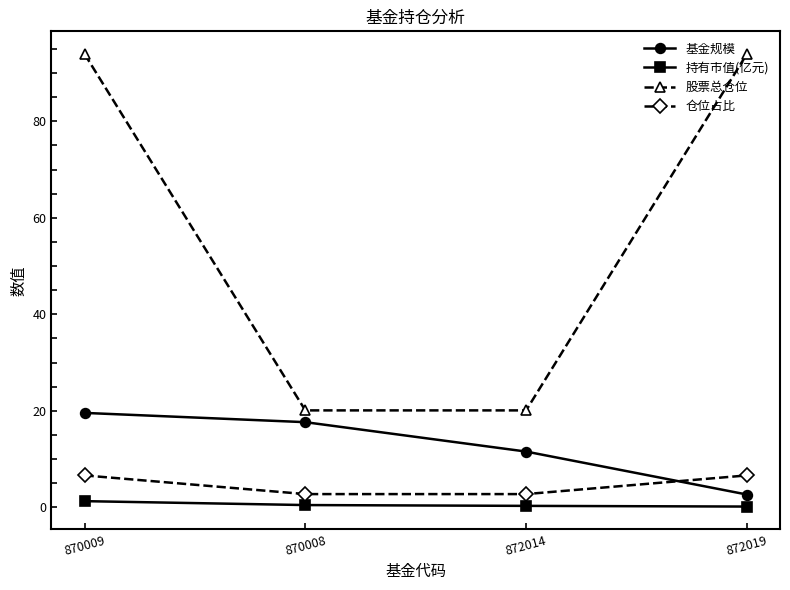

How many distinct data groups are displayed?

4